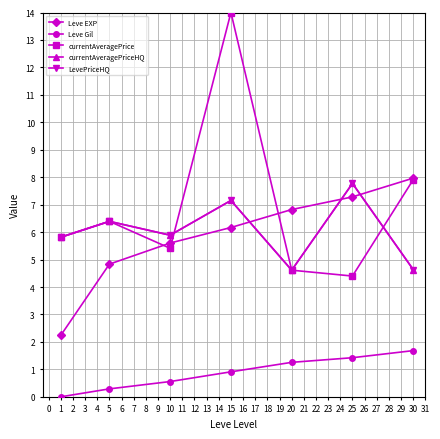

Is this an area chart (filled region under the line)?

No